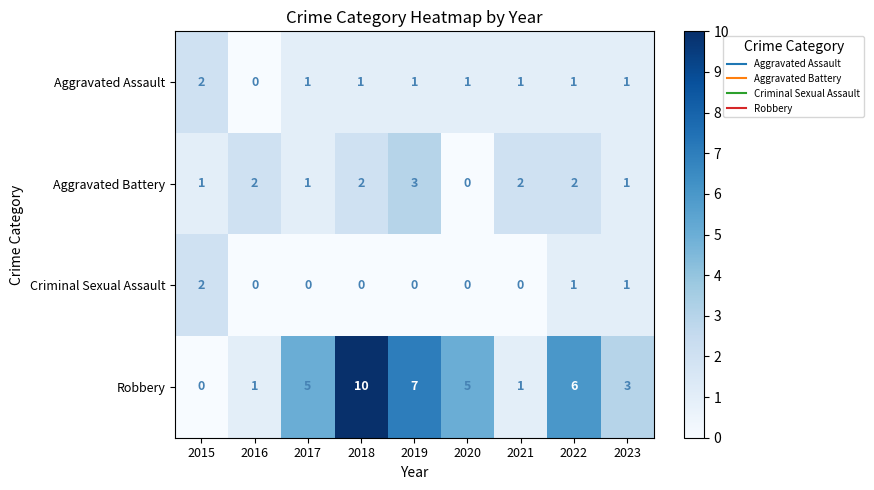

Which category has the highest value in the Aggravated Battery series?

2019